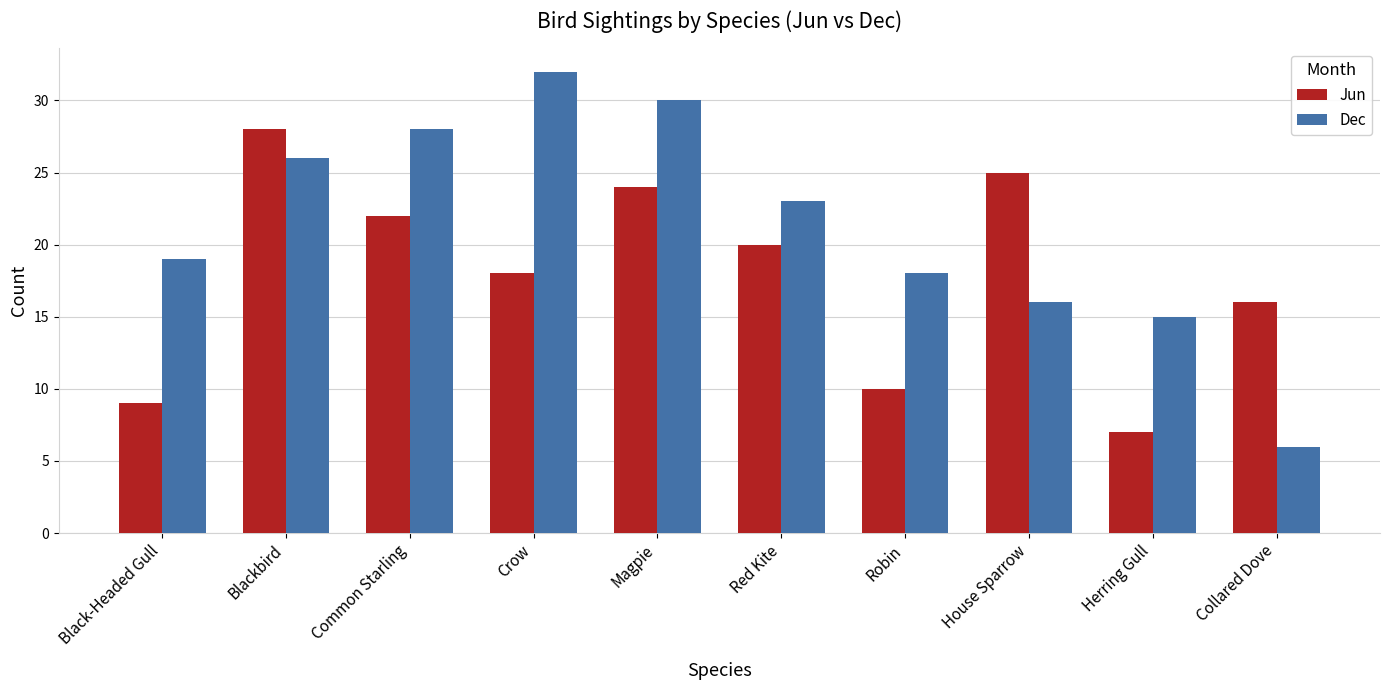

What value does the Dec series have at Robin, to the nearest 5?

20